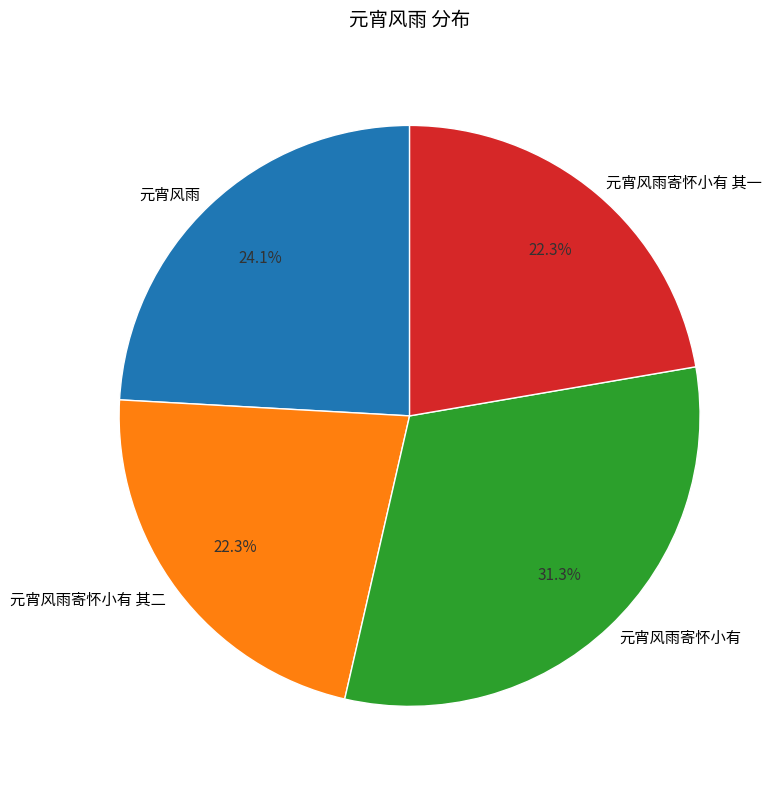

Which has a higher value, 元宵风雨寄怀小有 其一 or 元宵风雨?

元宵风雨